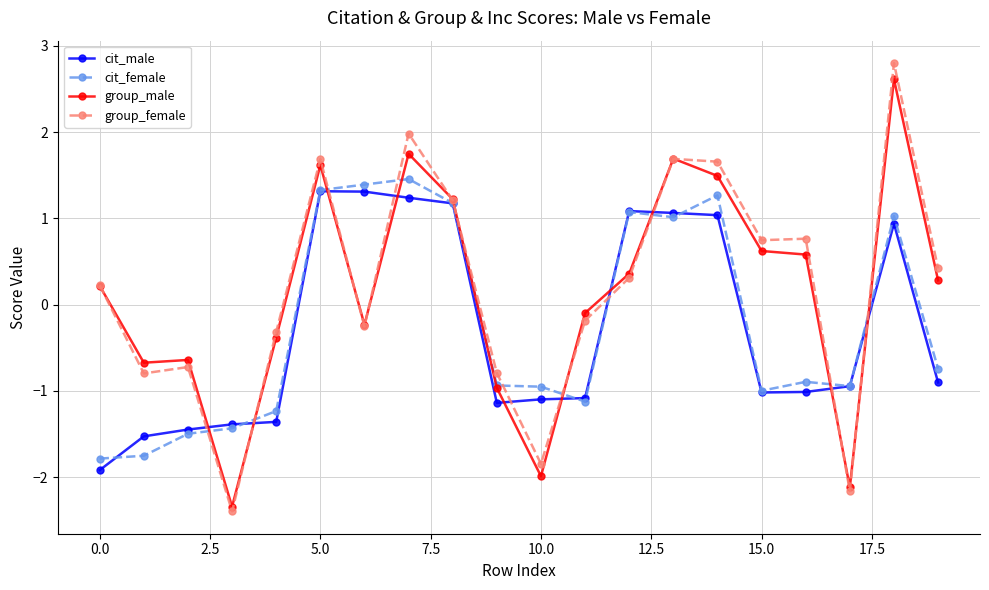

True or false: cit_male has more than 1 interior local peaks.

True